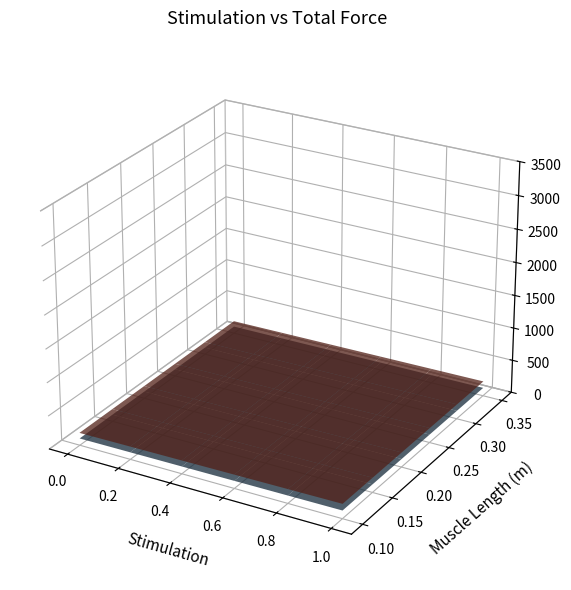

Between 0 and 5, which is larger?

5